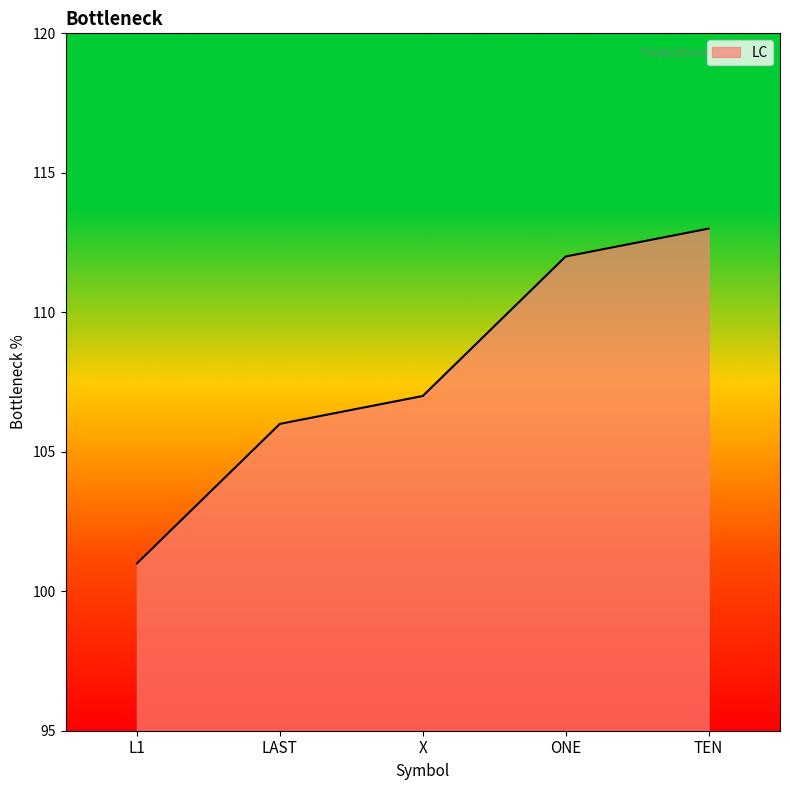

Read the value at X, to the nearest 5.

105